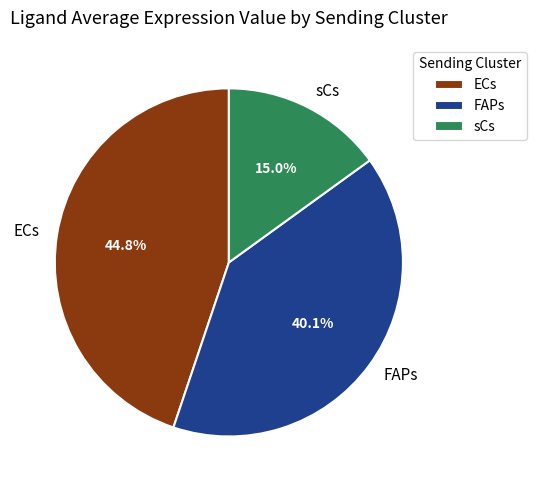

To the nearest percent, what portion does sCs represent?

15%